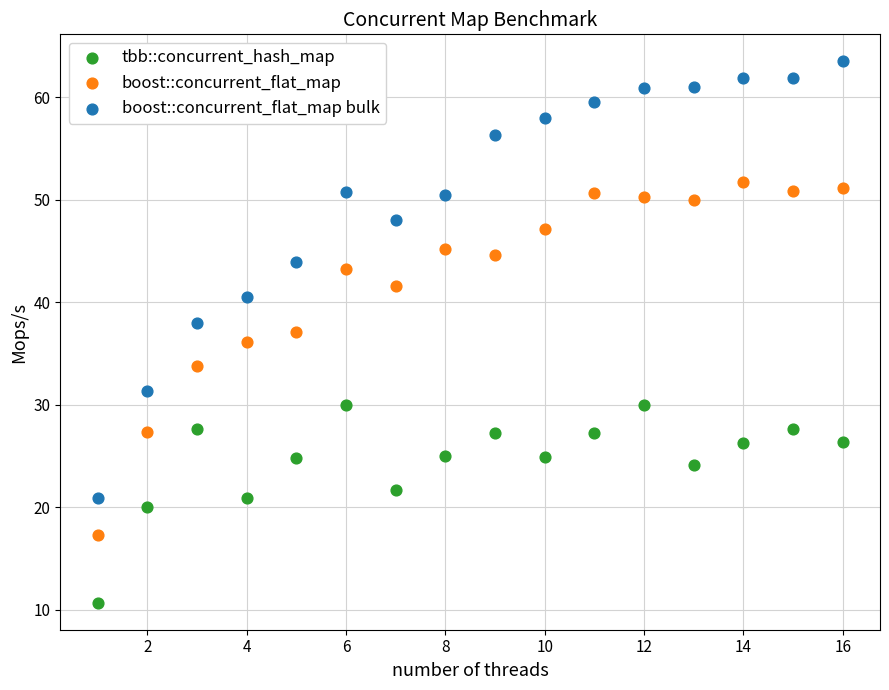

What are all the series names shown in the legend?

tbb::concurrent_hash_map, boost::concurrent_flat_map, boost::concurrent_flat_map bulk